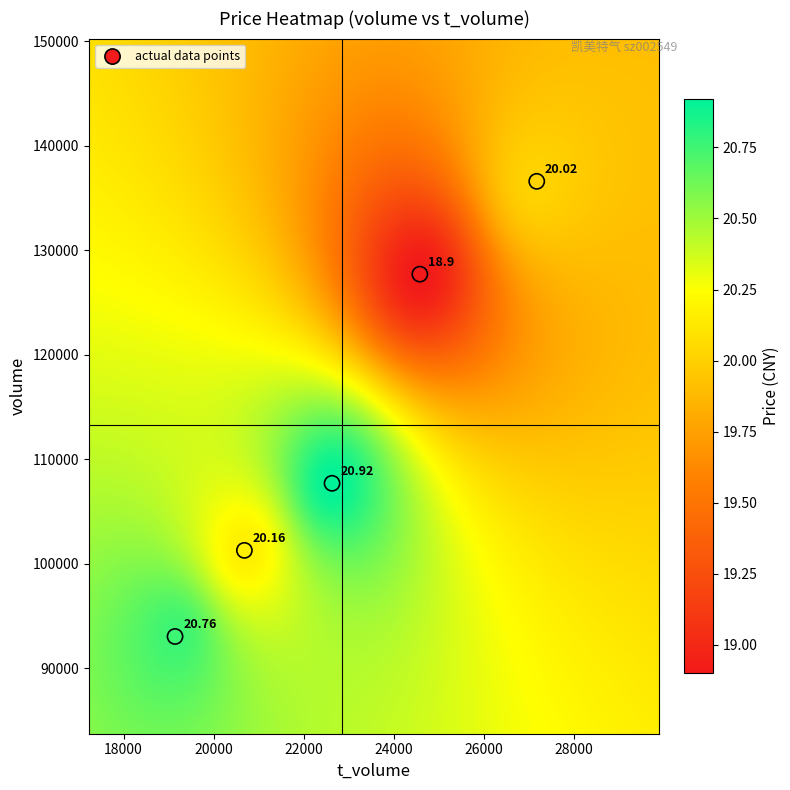

What is the average Y value?

113260